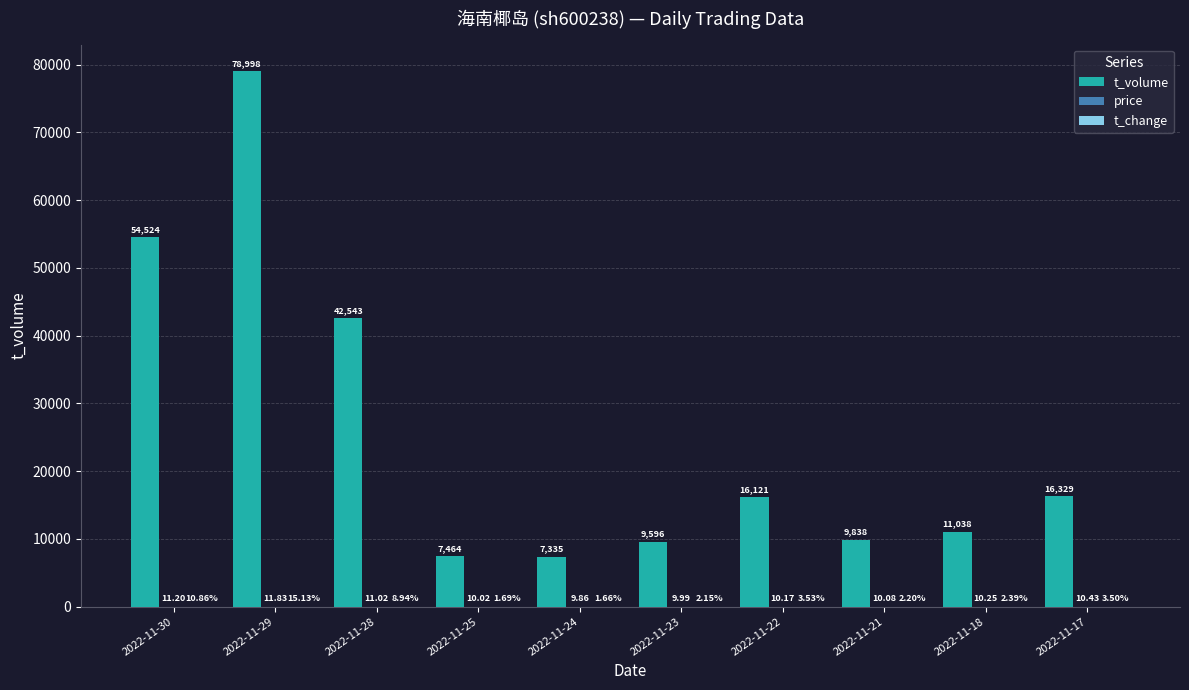

What is the total value across all series at 2022-11-30?

54546.1